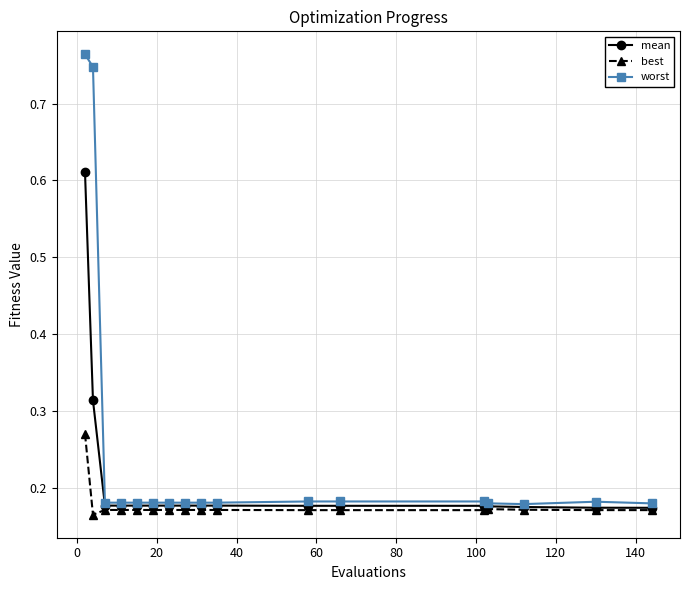

List the series in order of their overall mean, lowest first.

best, mean, worst